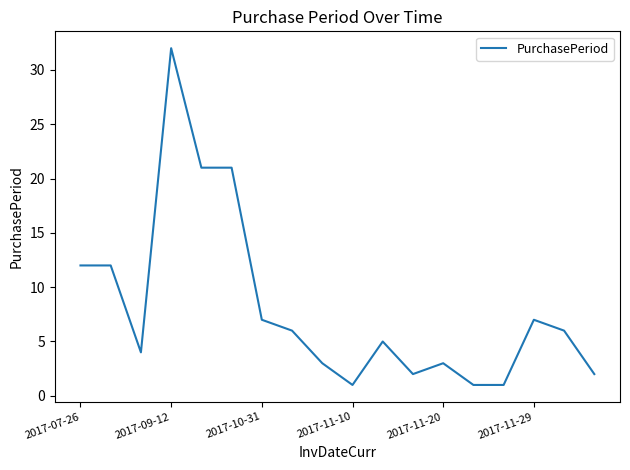

Does the chart display data point markers on the line(s)?

No